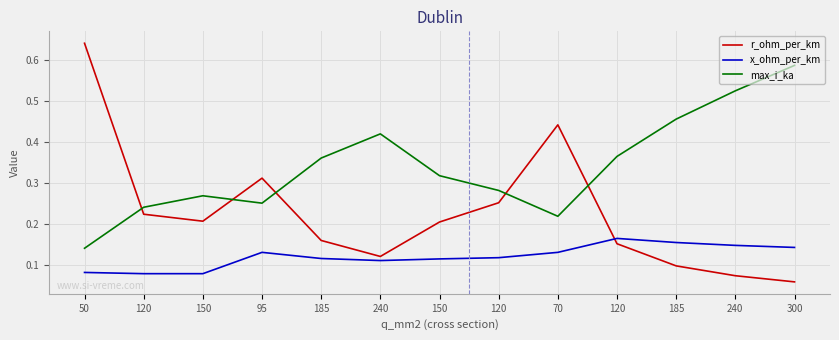

Read the r_ohm_per_km value at 240.

0.1